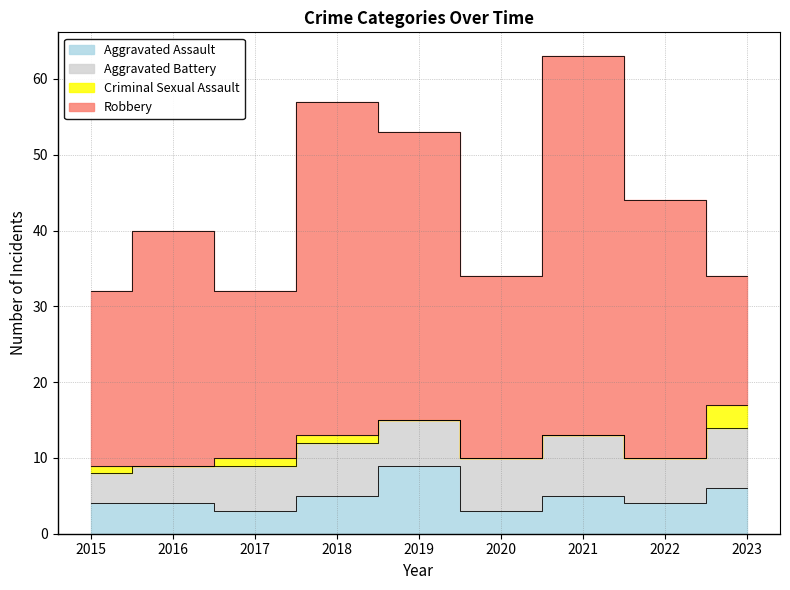

True or false: Aggravated Battery has a value of 3 at 2019.

False